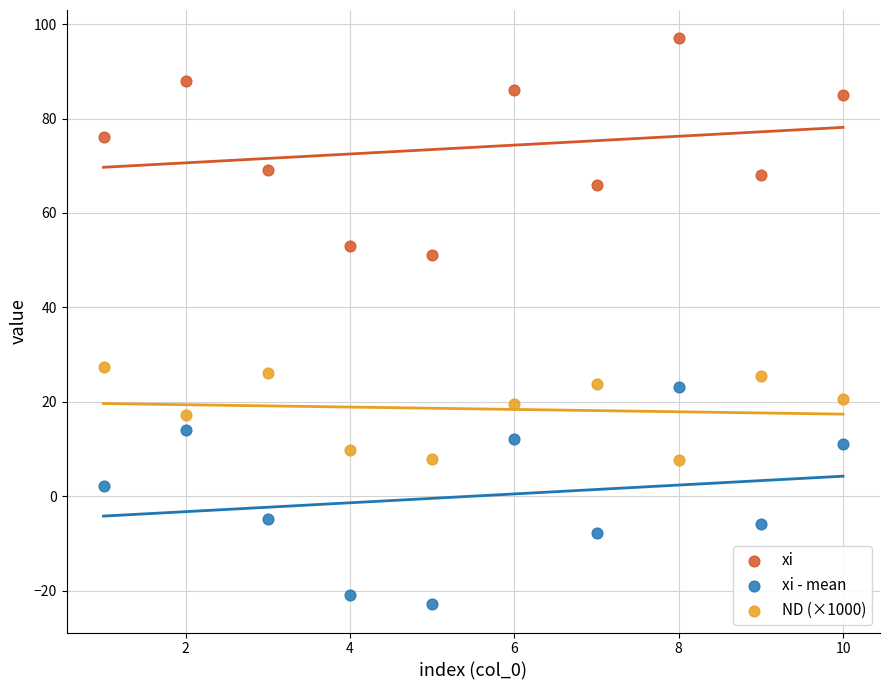

In the xi series, what Y value is closest to 74?

76.0